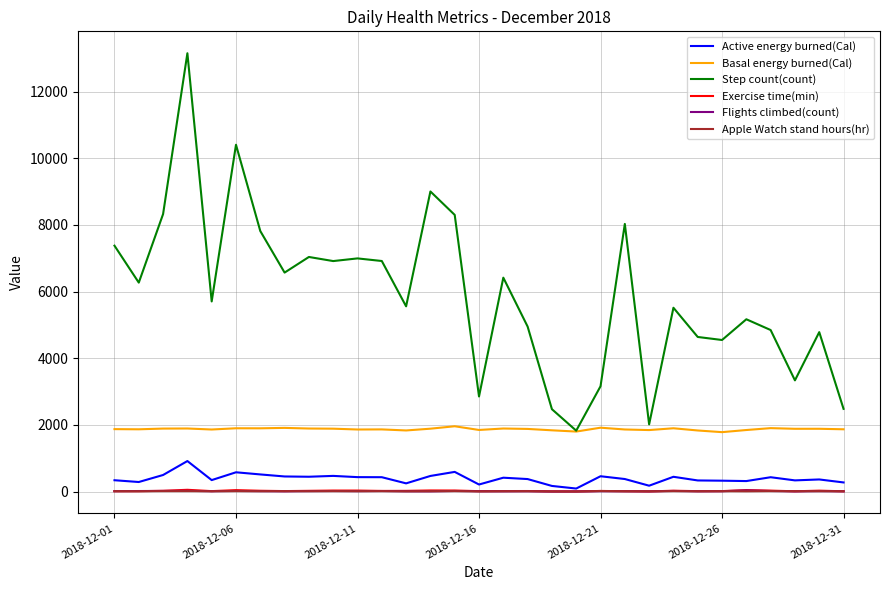

True or false: Exercise time(min) and Basal energy burned(Cal) cross at least once.

False